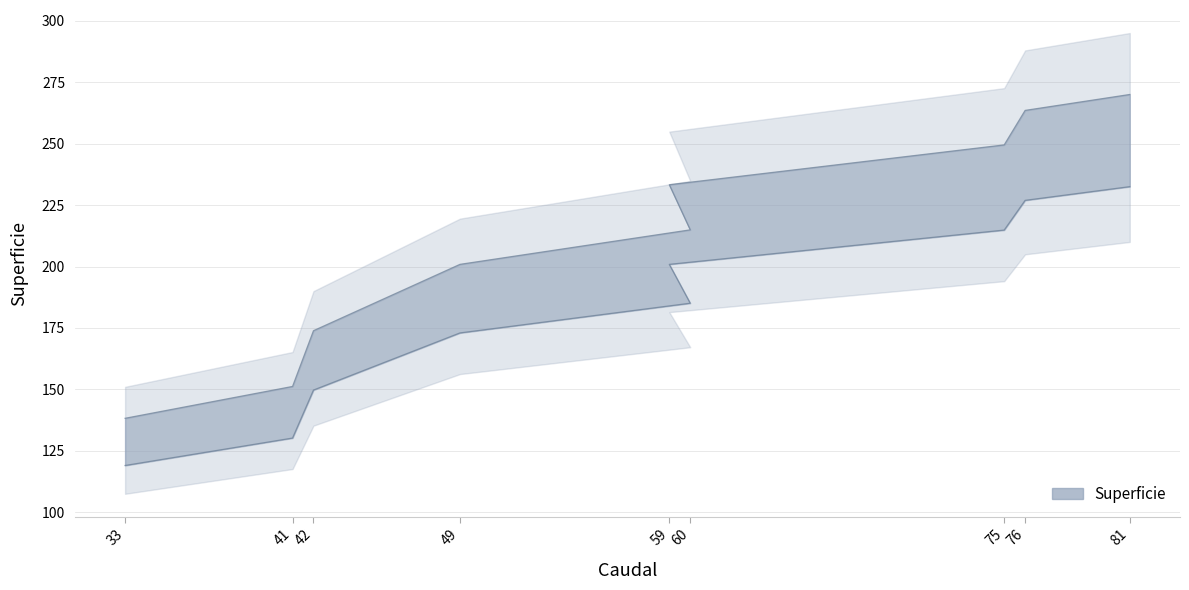

Approximately how many times larger is the value at 76 compared to 81?

1.0